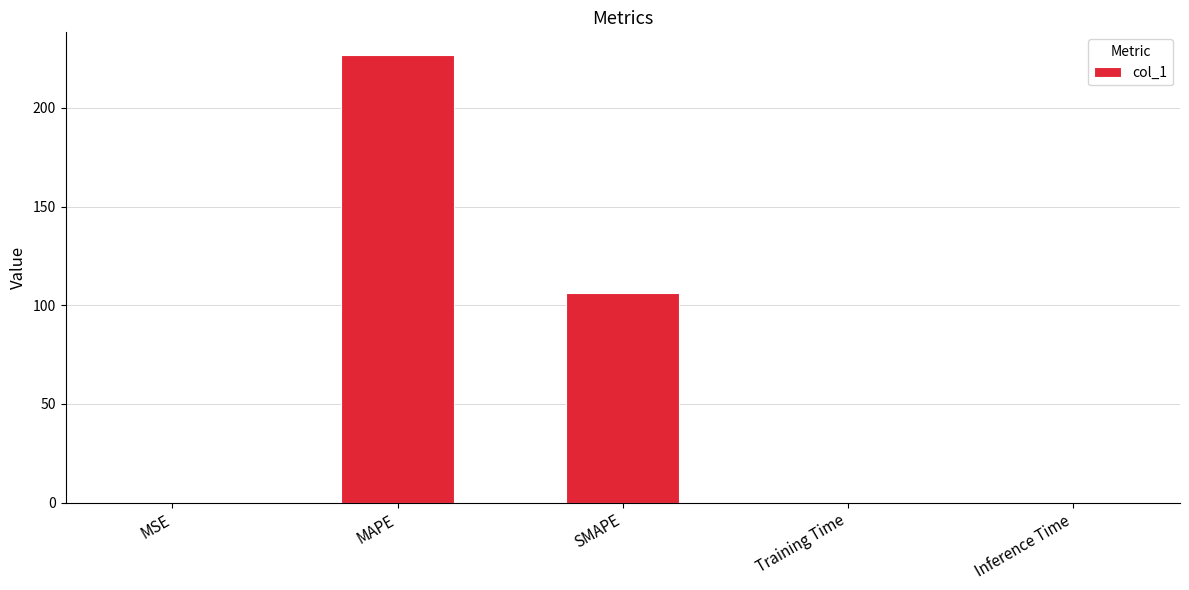

Is it true that the value at MAPE is 226.9?

True